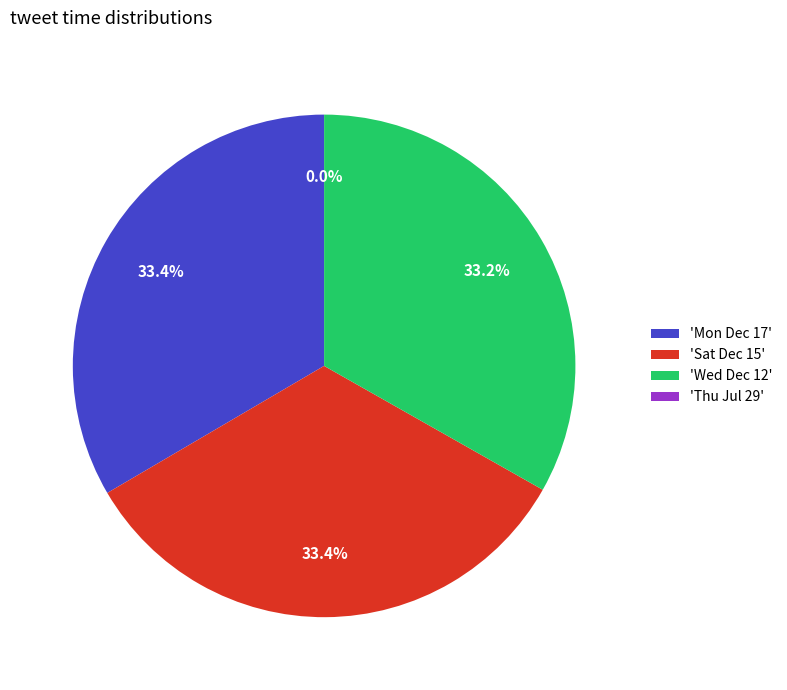

Between Sat Dec 15 and Mon Dec 17, which is larger?

Mon Dec 17